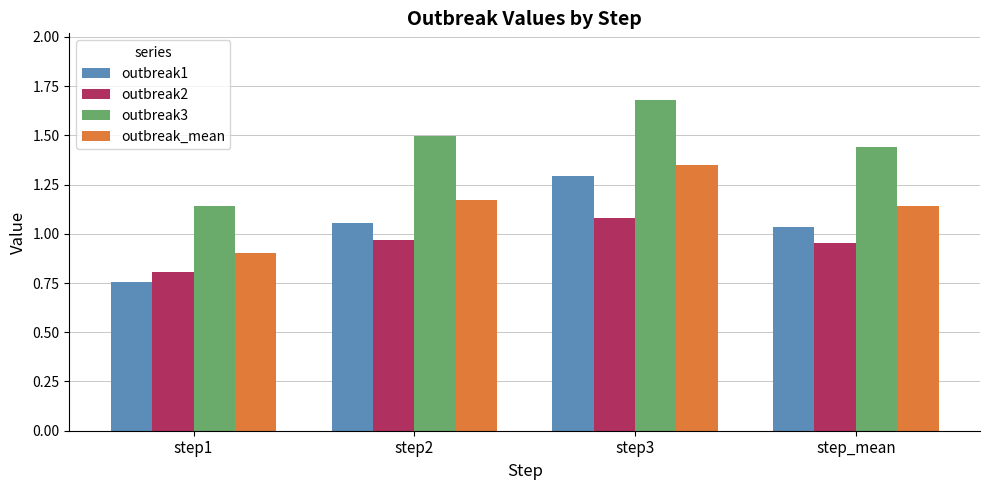

Which series has the widest spread of values?

outbreak3